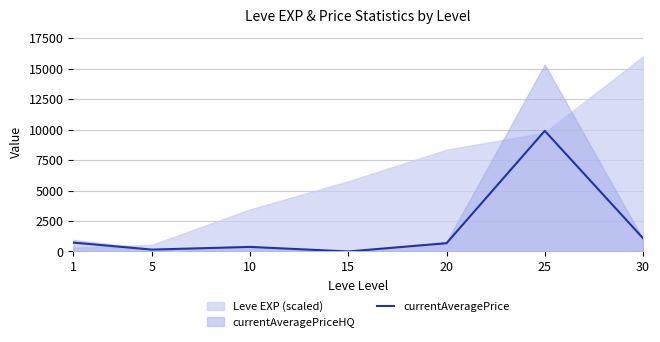

List the labels in order of value, smallest first.

15, 5, 10, 20, 1, 30, 25